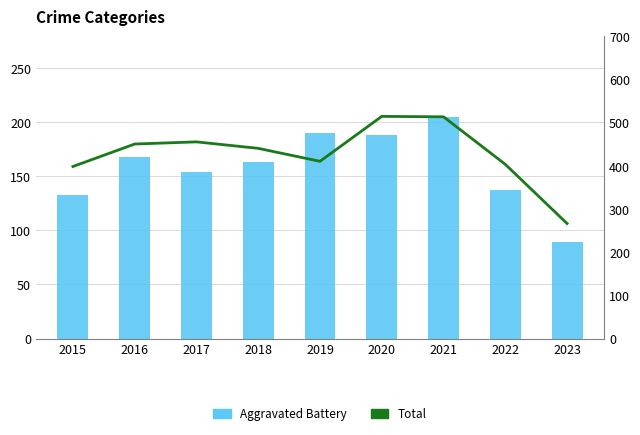

What is the minimum value shown in the chart?

89